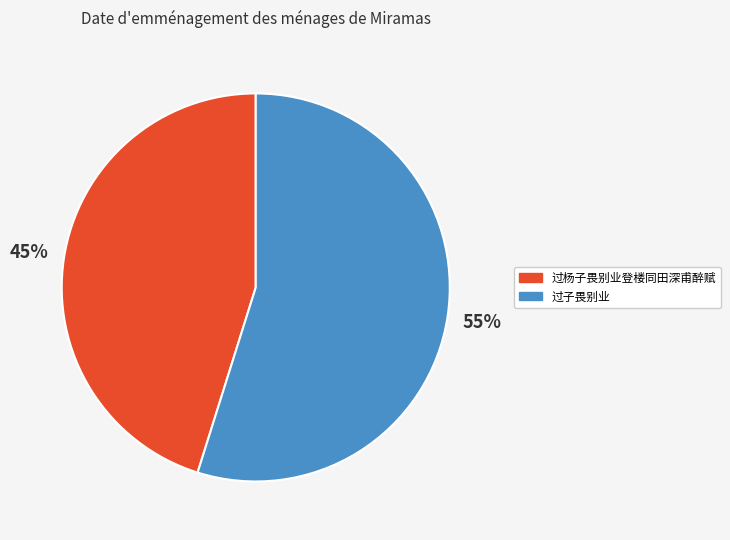

To the nearest percent, what percentage of the pie is 过杨子畏别业登楼同田深甫醉赋?

45%